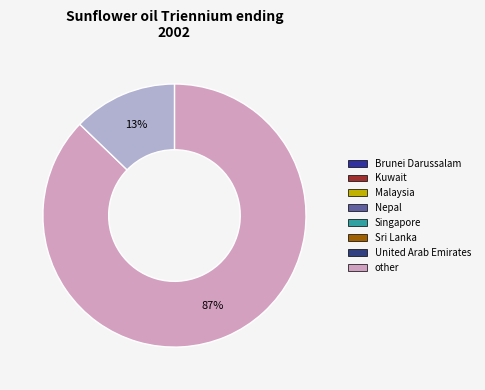

How many segments does this pie chart have?

2